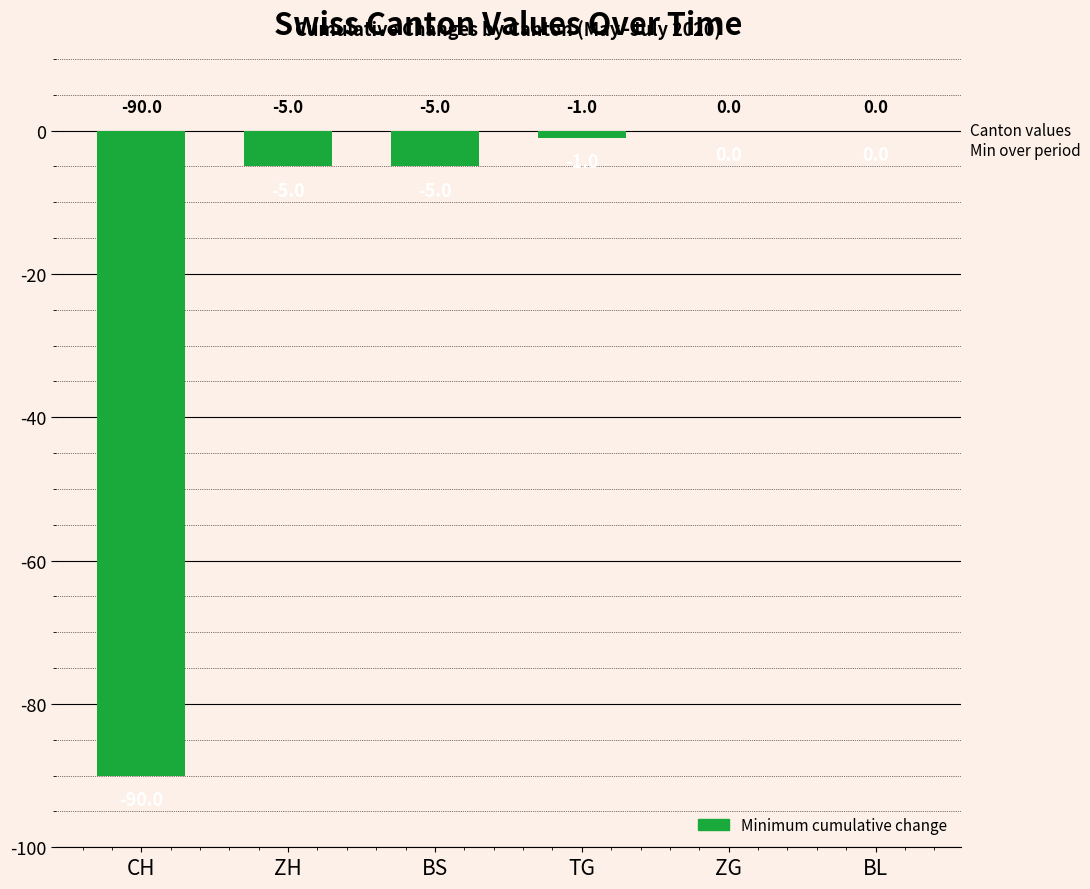

The chart shows a value of -1 at TG. True or false?

True